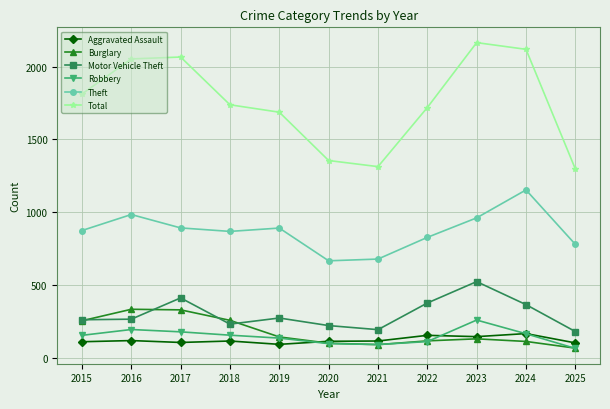

True or false: Motor Vehicle Theft has more than 0 interior local peaks.

True